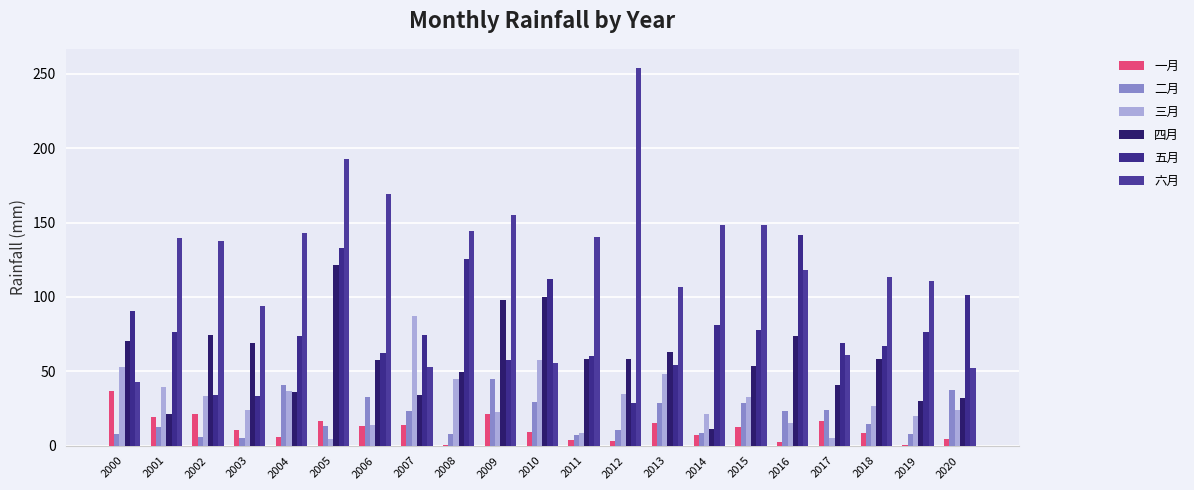

What is the greatest value displayed?

254.0